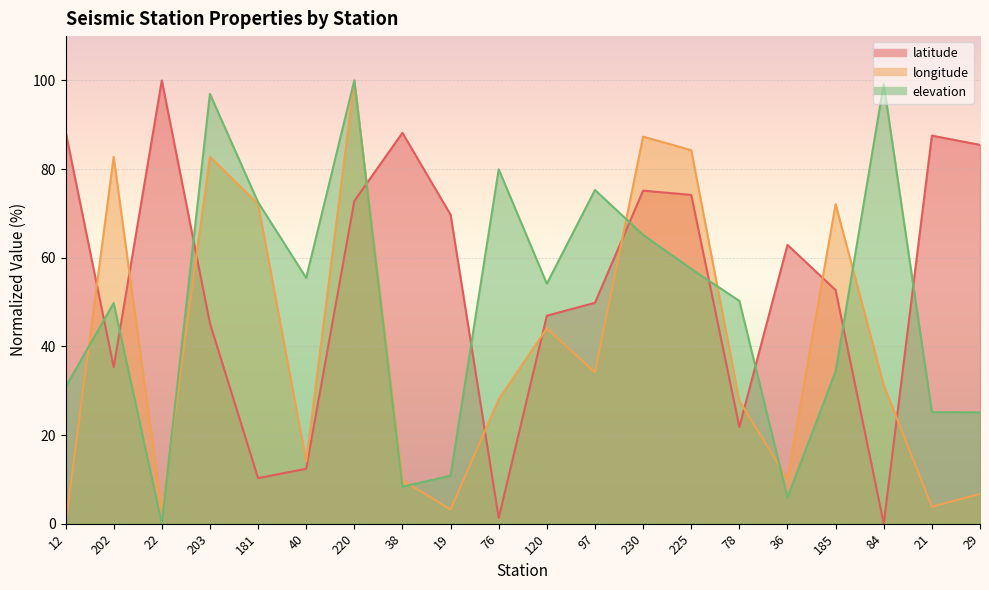

True or false: elevation has more than 2 points higher than both neighbors.

True